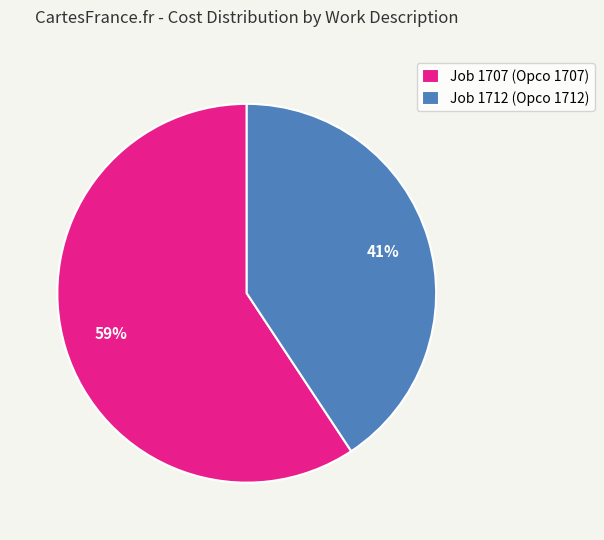

Rank the categories by value from lowest to highest.

Job 1712 (Opco 1712), Job 1707 (Opco 1707)